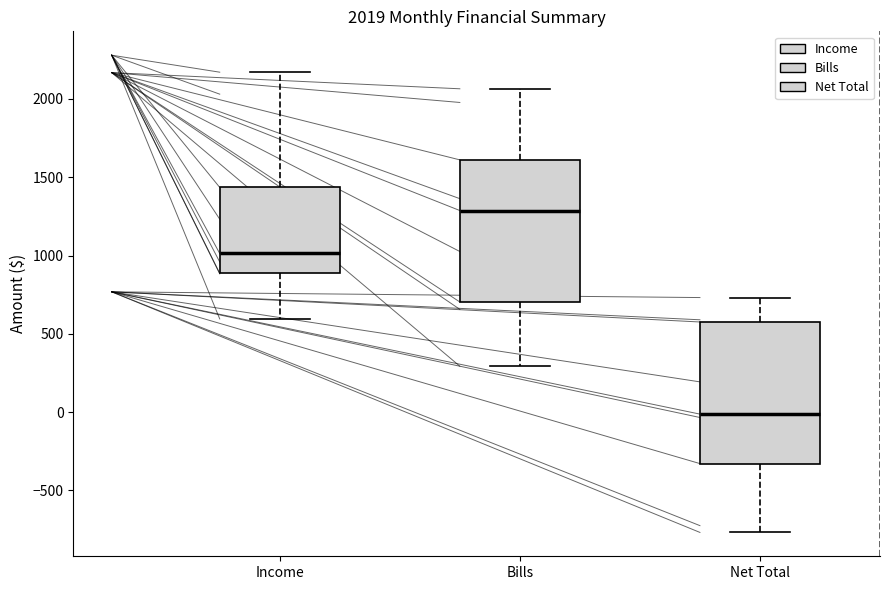

Which box's median line is the lowest?

Net Total